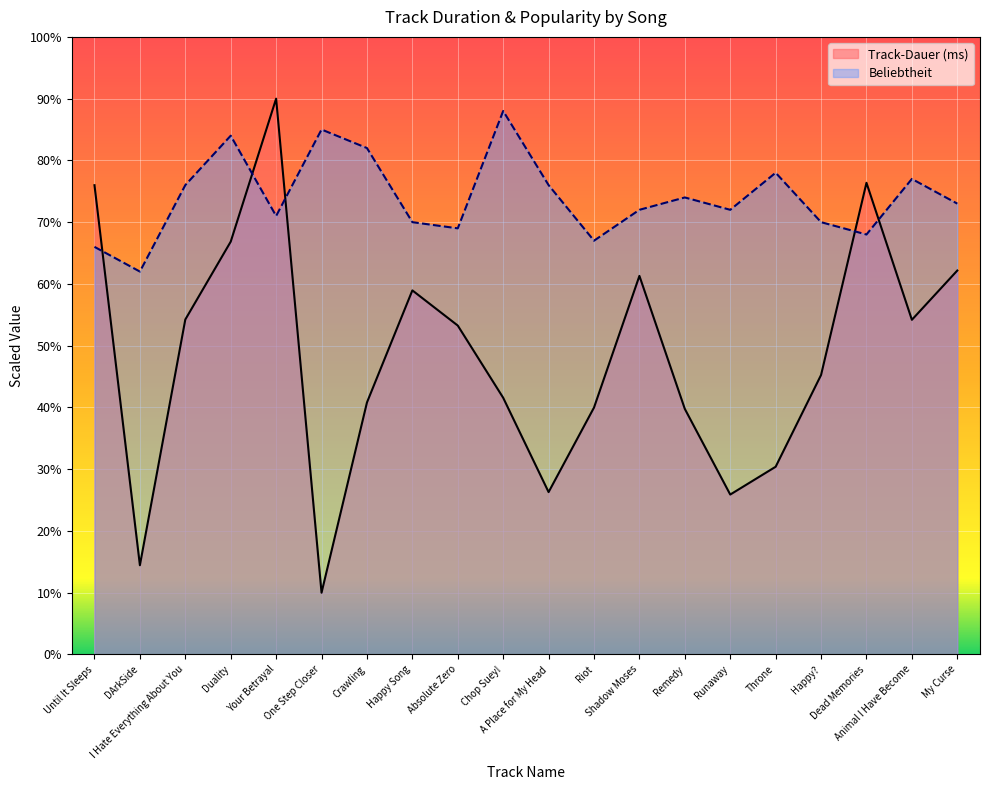

What is the approximate value of Track-Dauer (ms) at Until It Sleeps?

76.0